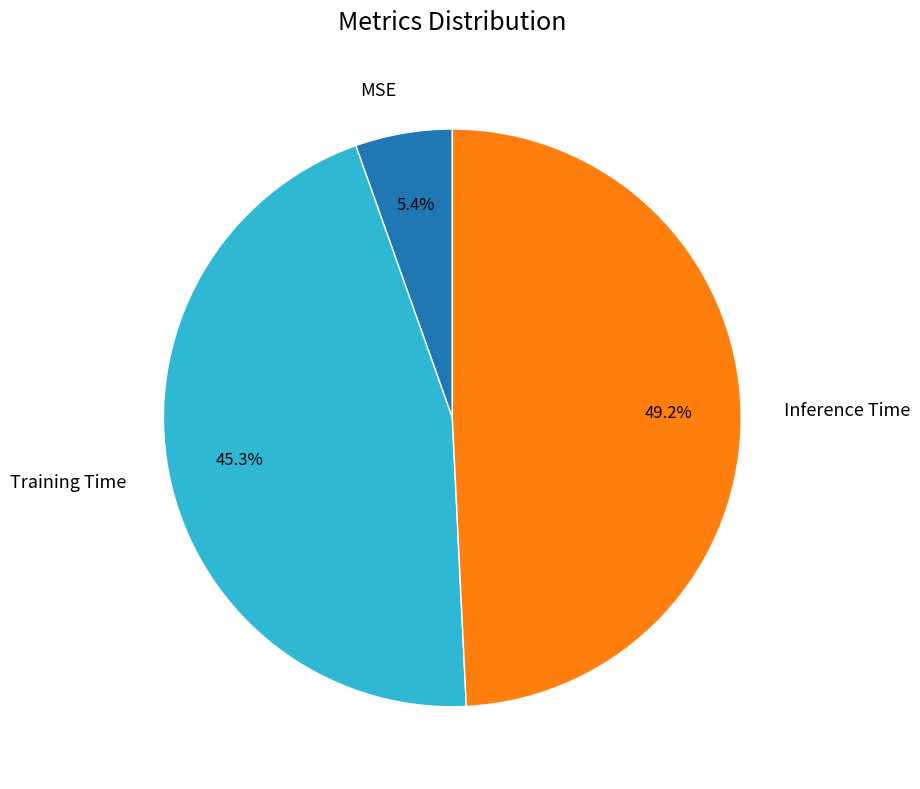

Is there a majority slice in this chart?

No